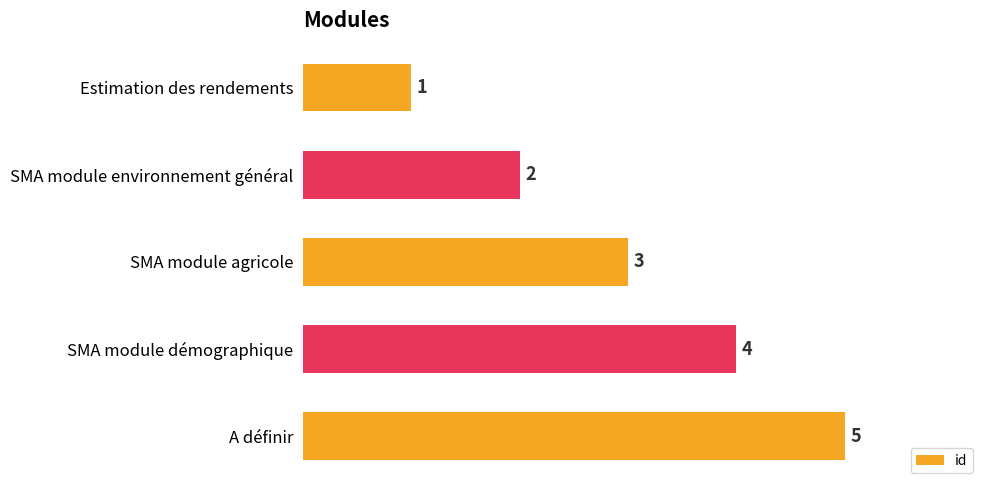

Rank the categories by value from highest to lowest.

A définir, SMA module démographique, SMA module agricole, SMA module environnement général, Estimation des rendements